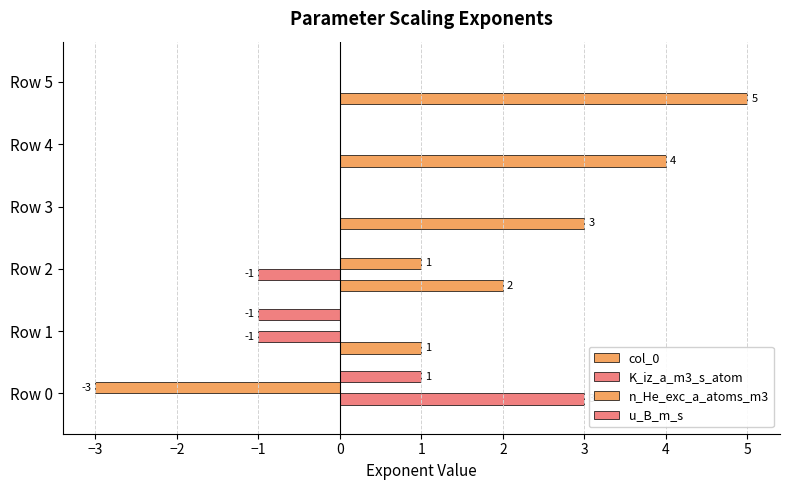

Reading left to right, list all the values displayed in this chart.

col_0: 0	1	2	3	4	5
K_iz_a_m3_s_atom: 3	-1	-1	0	0	0
n_He_exc_a_atoms_m3: -3	0	1	0	0	0
u_B_m_s: 1	-1	0	0	0	0